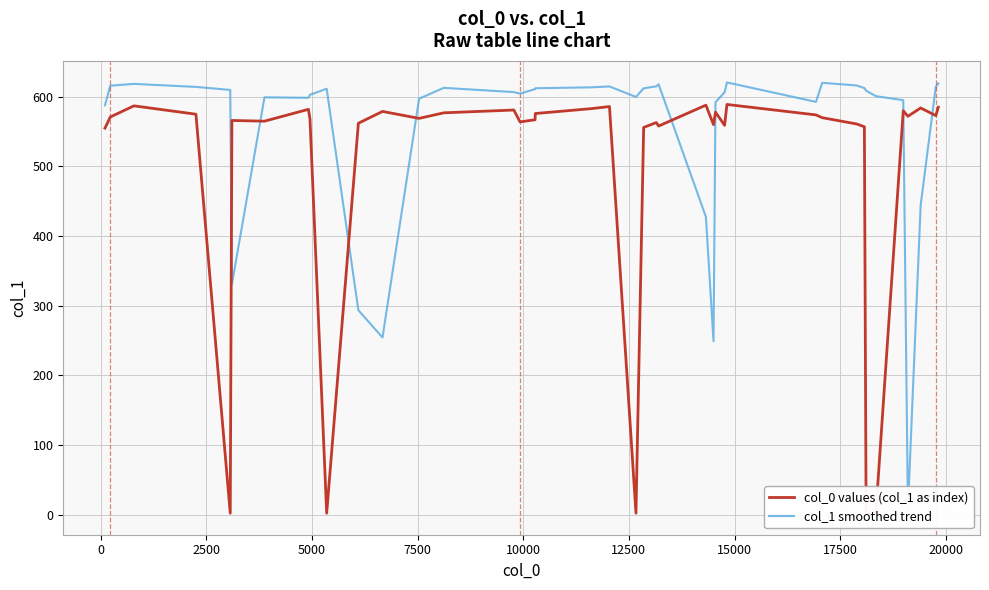

What is the average value of the col_1 smoothed trend series?

552.1